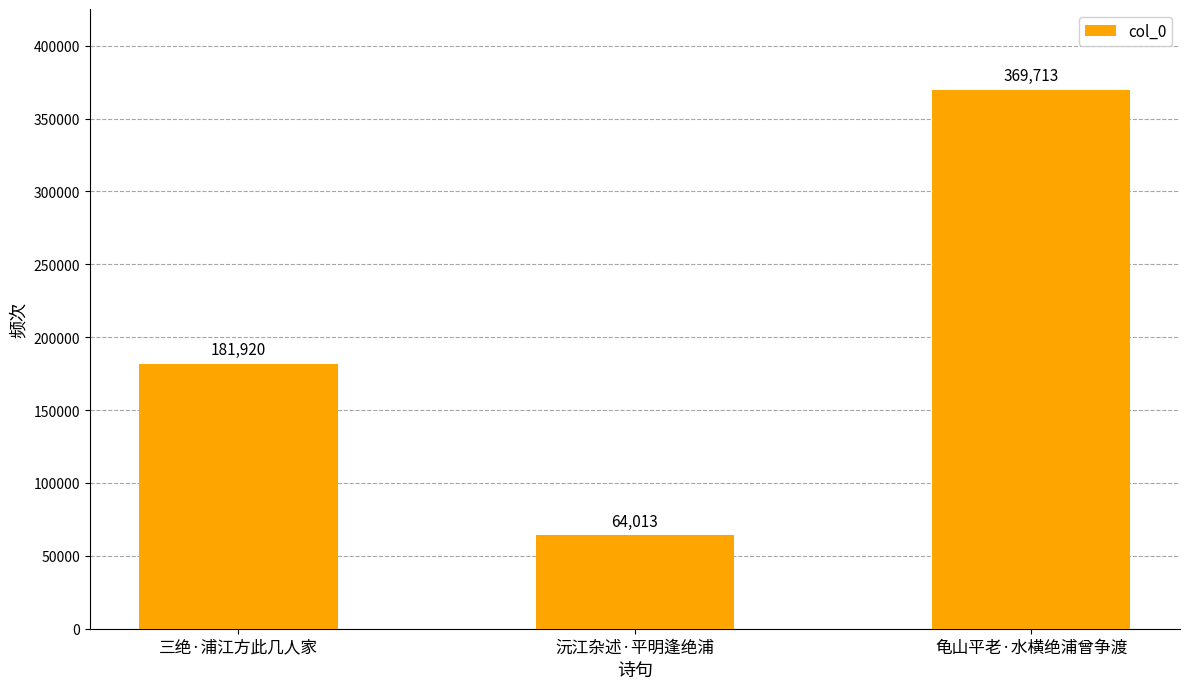

What is the difference between the second highest and minimum values?

117907